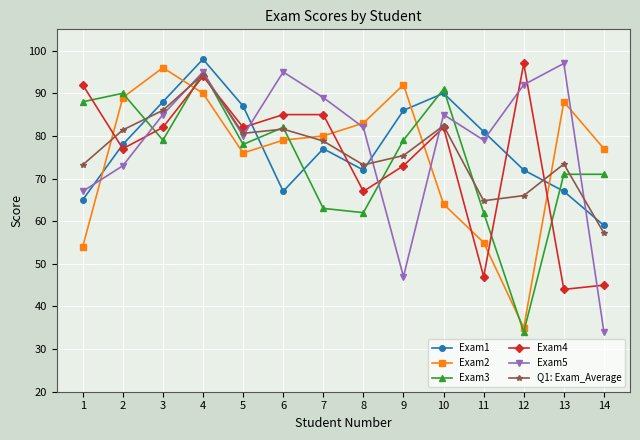

True or false: Exam2 has more than 0 interior local peaks.

True